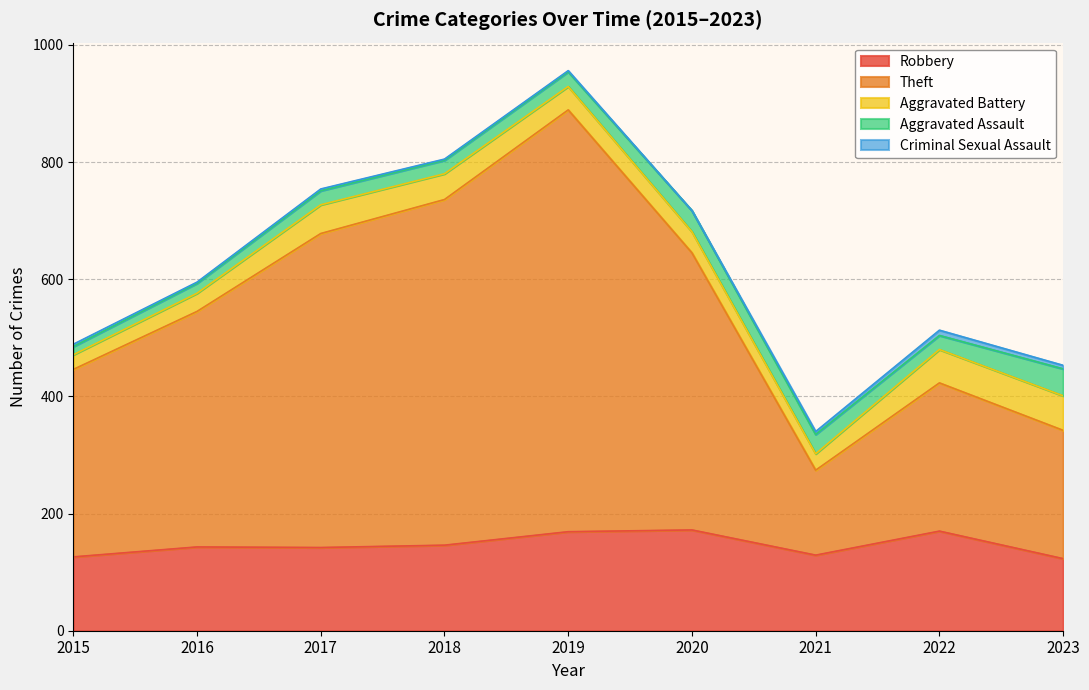

True or false: Robbery and Theft intersect in this chart.

False